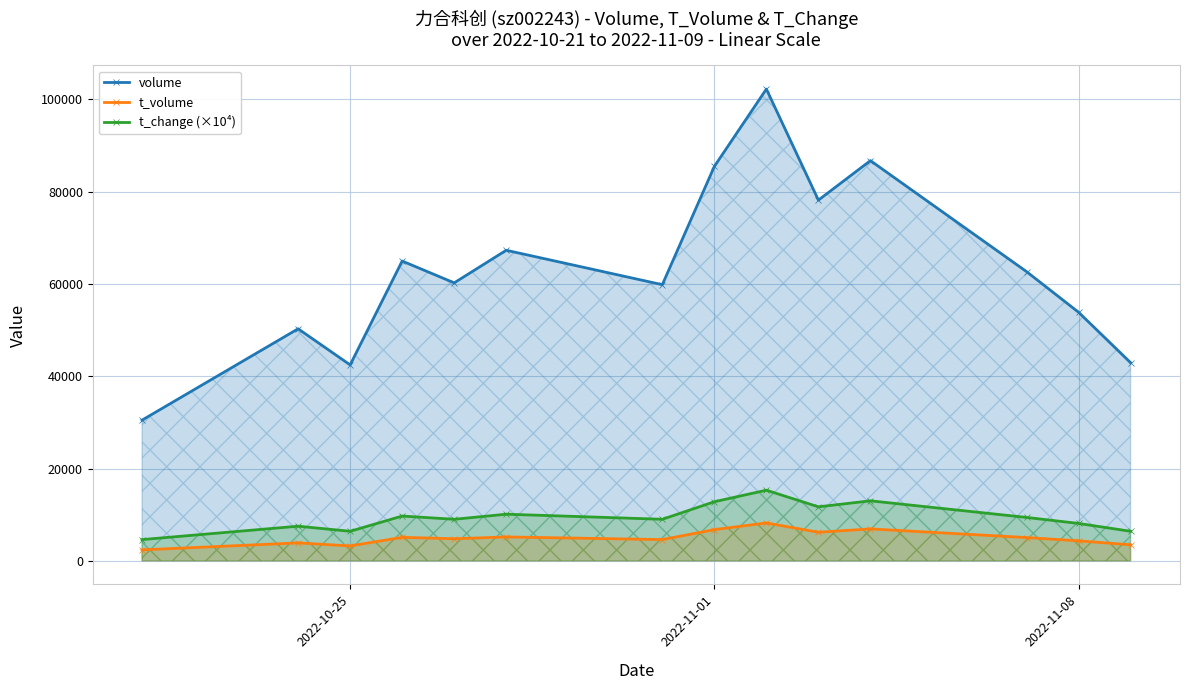

Rank the series by their maximum value, from lowest to highest.

t_volume, t_change (×10⁴), volume